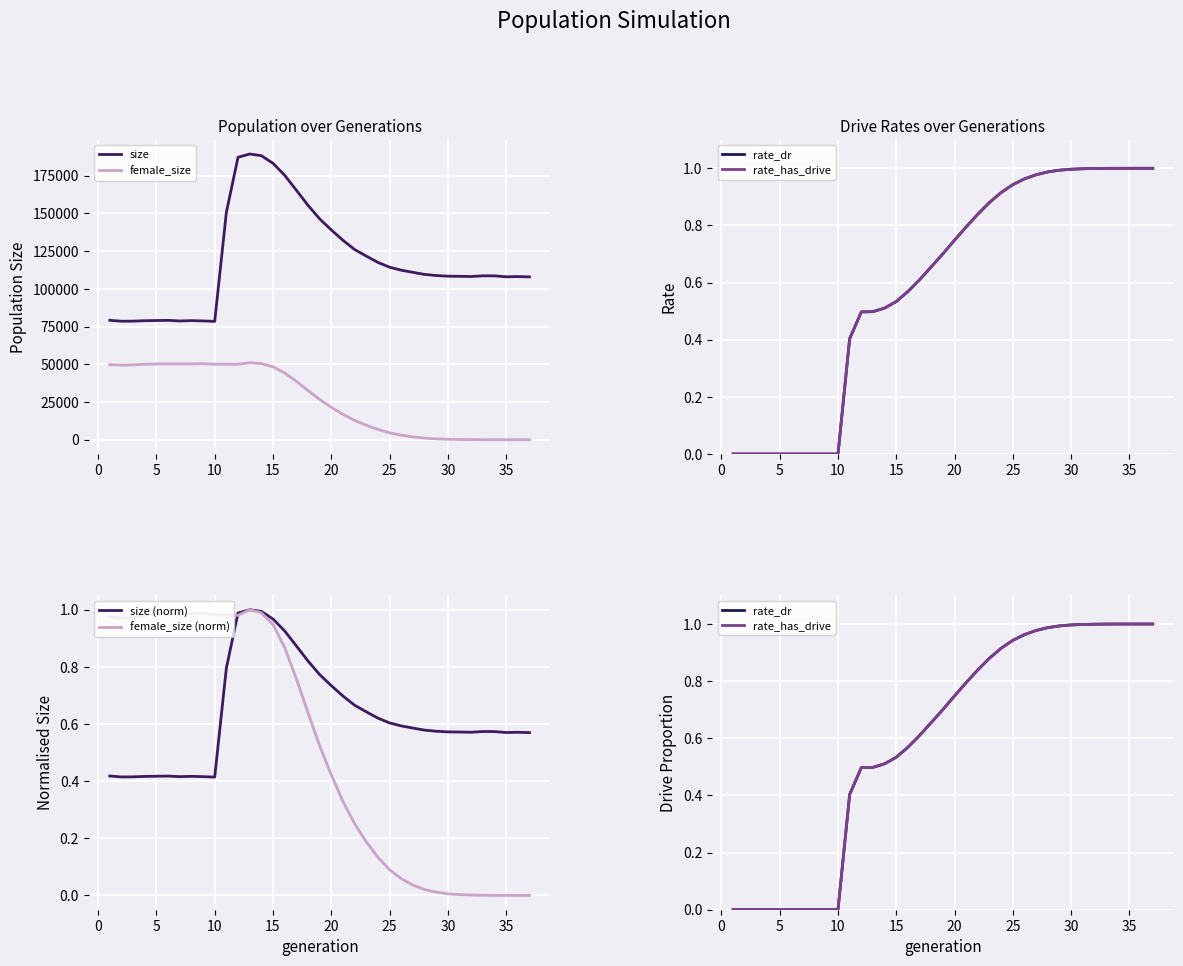

True or false: female_size and size cross at least once.

False